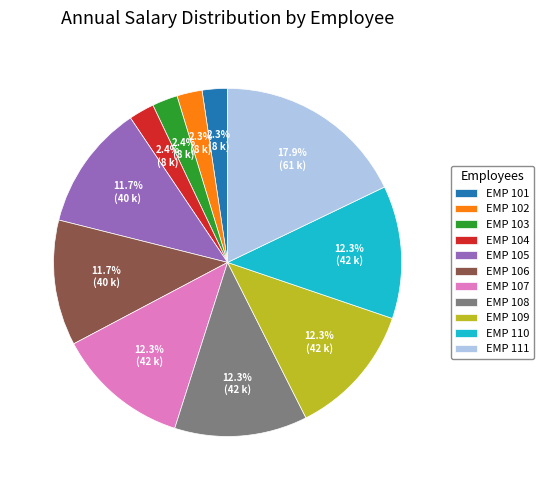

What is the largest slice in the pie chart?

EMP 111